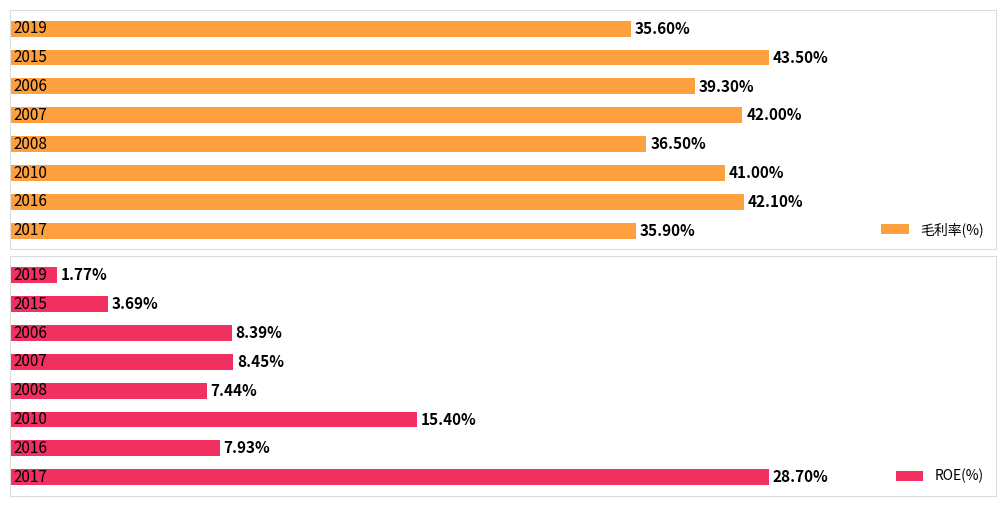

At 1, list the series in order from smallest to largest.

ROE(%), 毛利率(%)